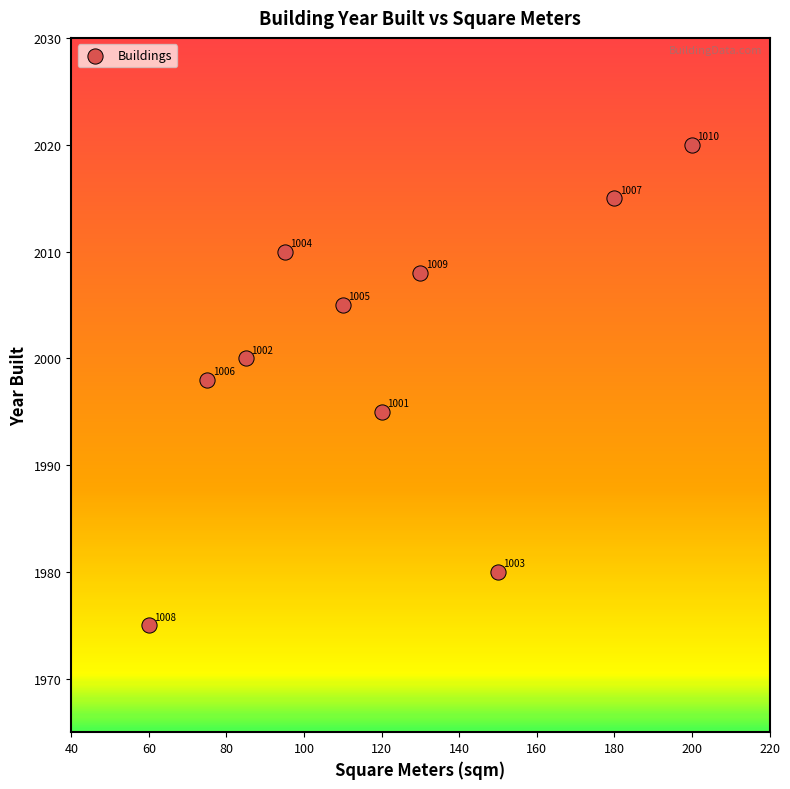

What Y value in the scatter plot is closest to 1997?

1998